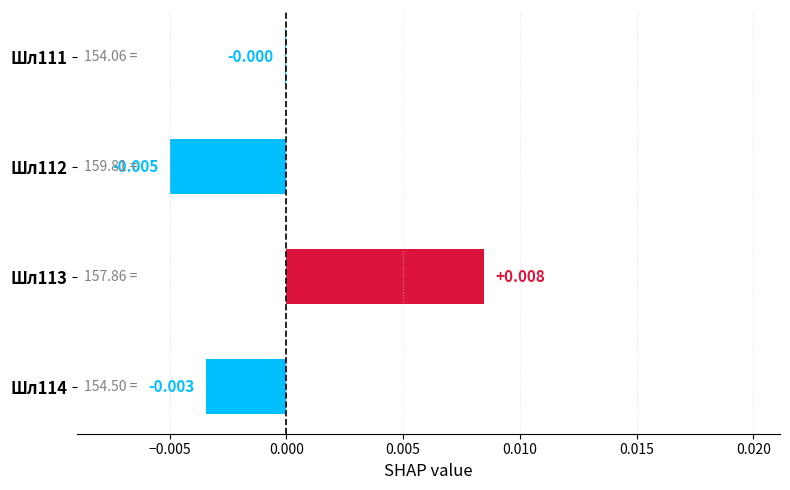

Where is the data nearest to the value 0?

Шл111